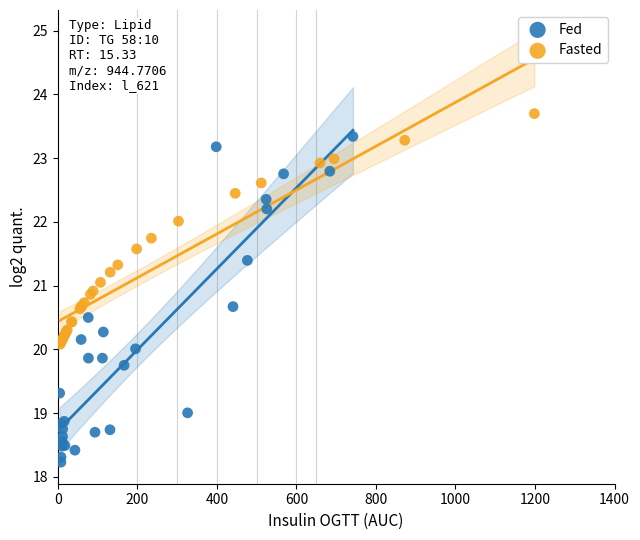

Which series reaches the maximum Y coordinate?

Fasted